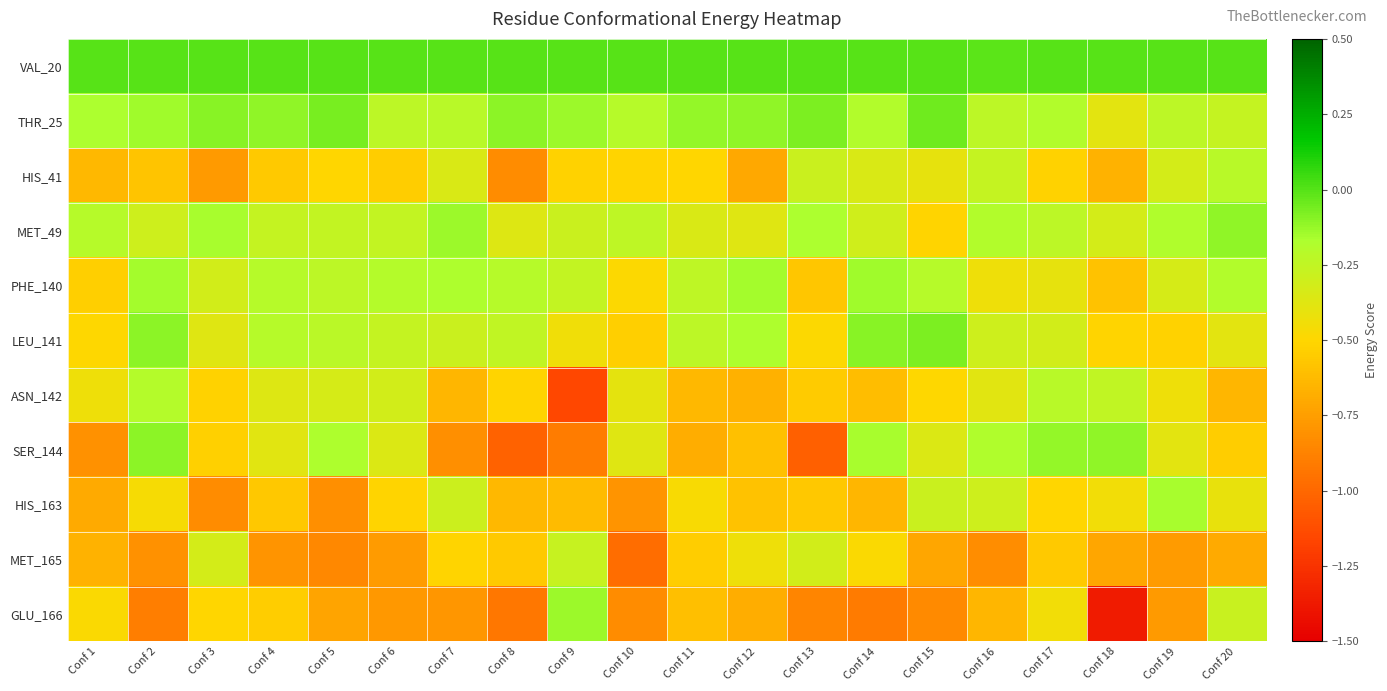

Rank the series by their maximum value, from highest to lowest.

VAL_20, THR_25, LEU_141, SER_144, MET_49, GLU_166, PHE_140, HIS_163, ASN_142, HIS_41, MET_165